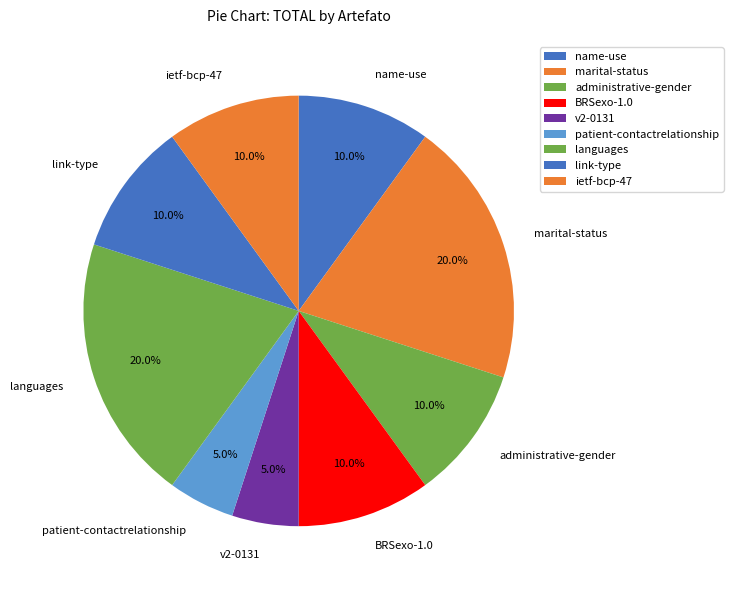

True or false: v2-0131 accounts for 1% of the total.

False